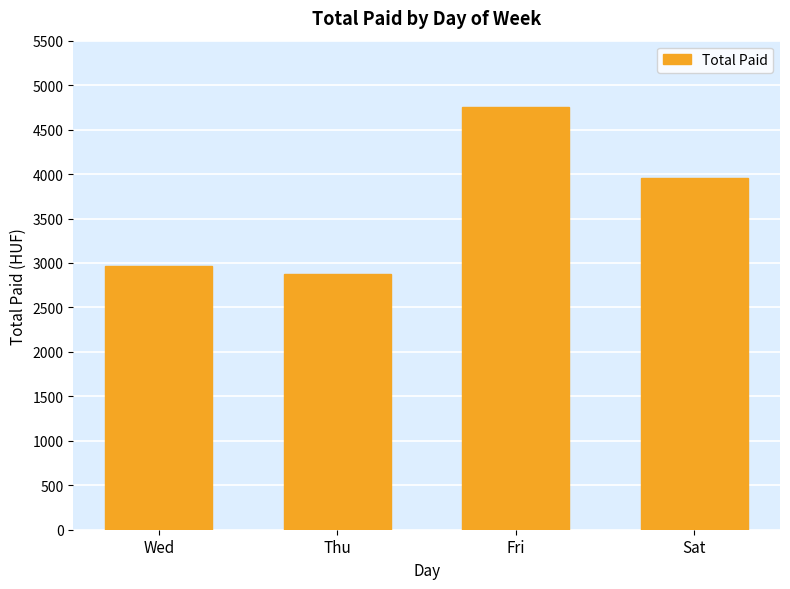

What is the minimum value shown in the chart?

2871.9